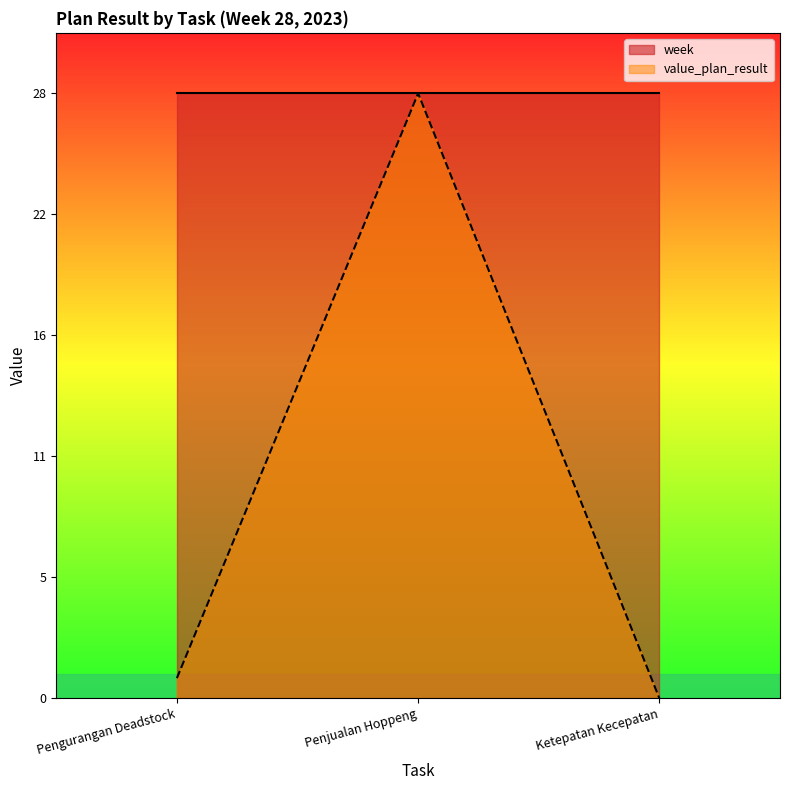

True or false: the data shows 0.0 at Ketepatan Kecepatan.

True